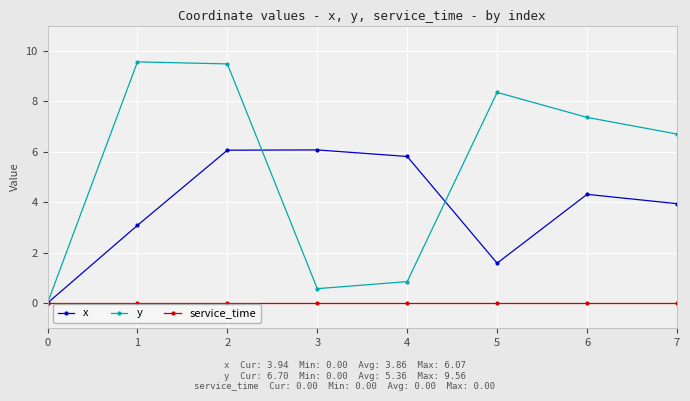

At 2, list the series in order from largest to smallest.

y, x, service_time